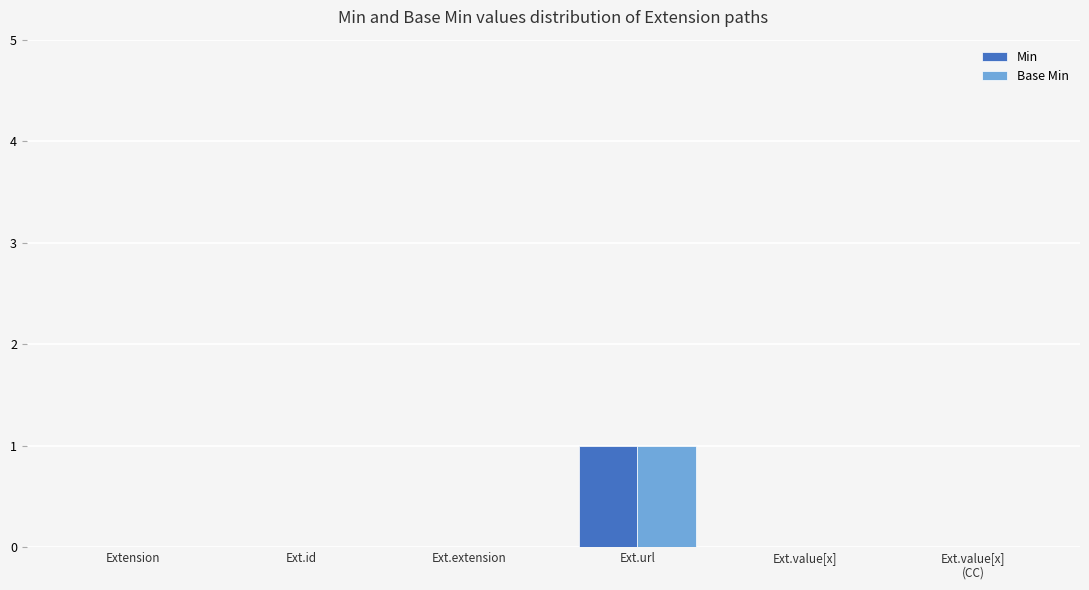

How many distinct data groups are displayed?

2